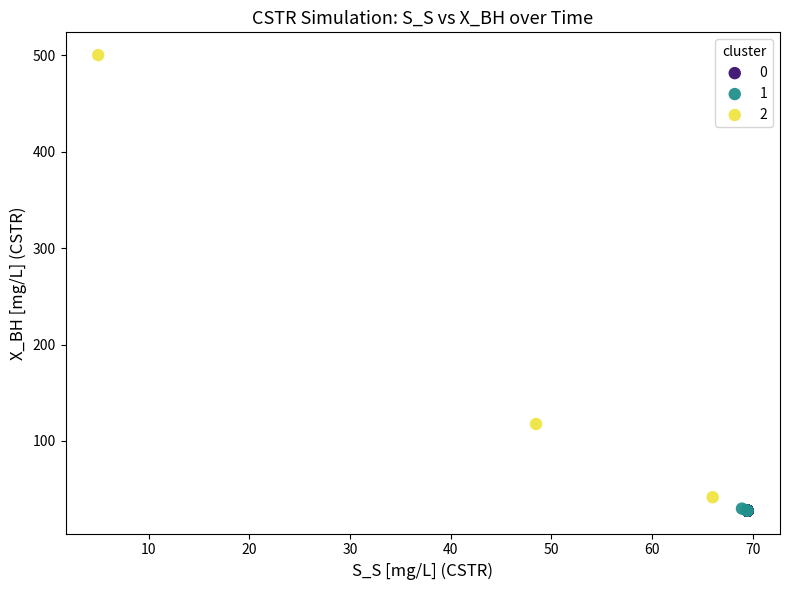

What are all the series names shown in the legend?

0, 1, 2